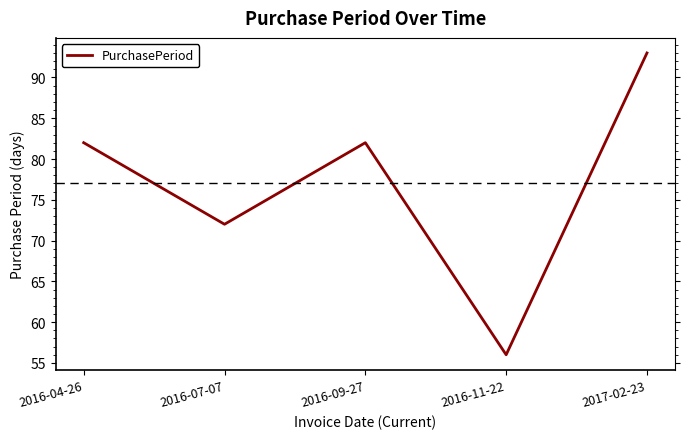

True or false: the data has more than 0 interior local peaks.

True